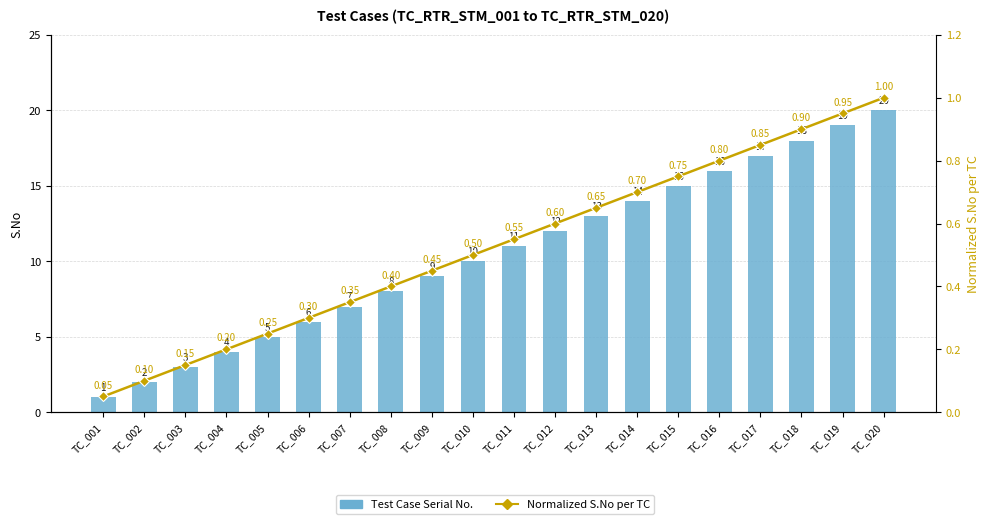

What is the difference between the maximum and minimum values in the Normalized S.No per TC series?

0.9